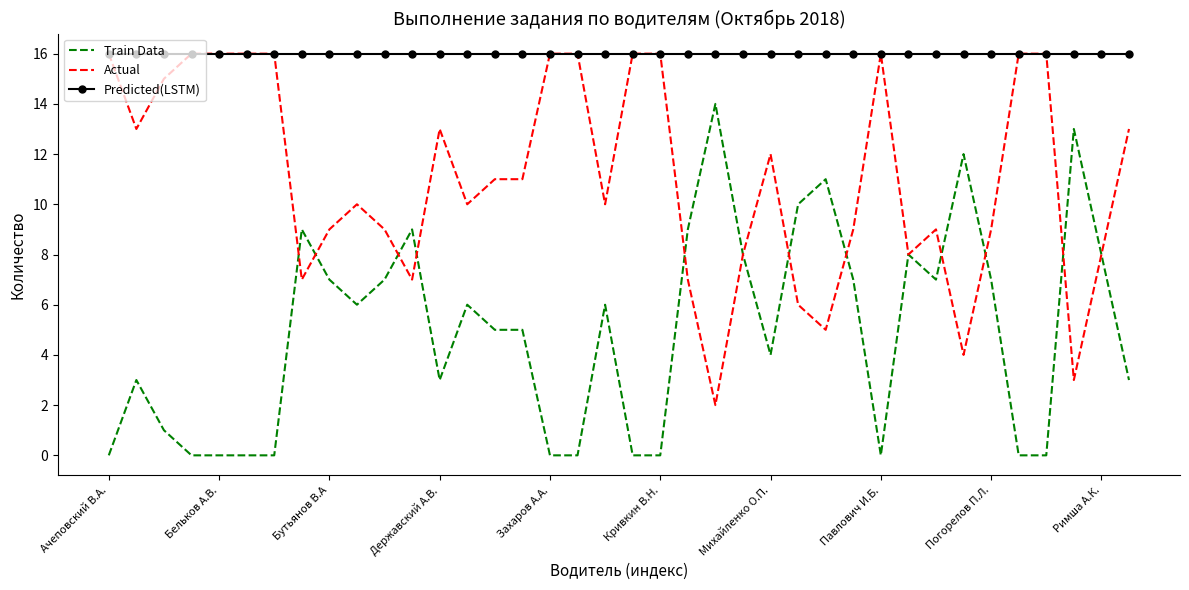

Rank the series by their average value, from highest to lowest.

Predicted(LSTM), Actual, Train Data